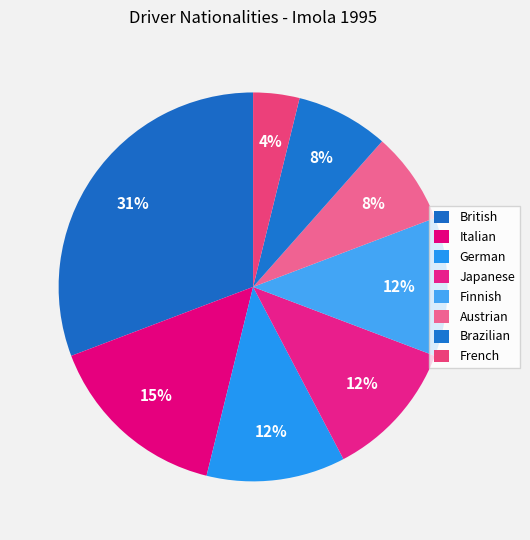

Is it true that French is 12% of the pie?

False